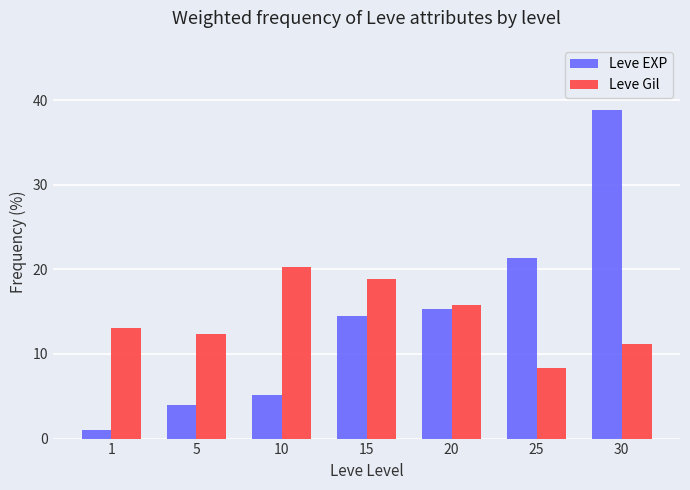

What is the approximate value of Leve Gil at 5?

12.4